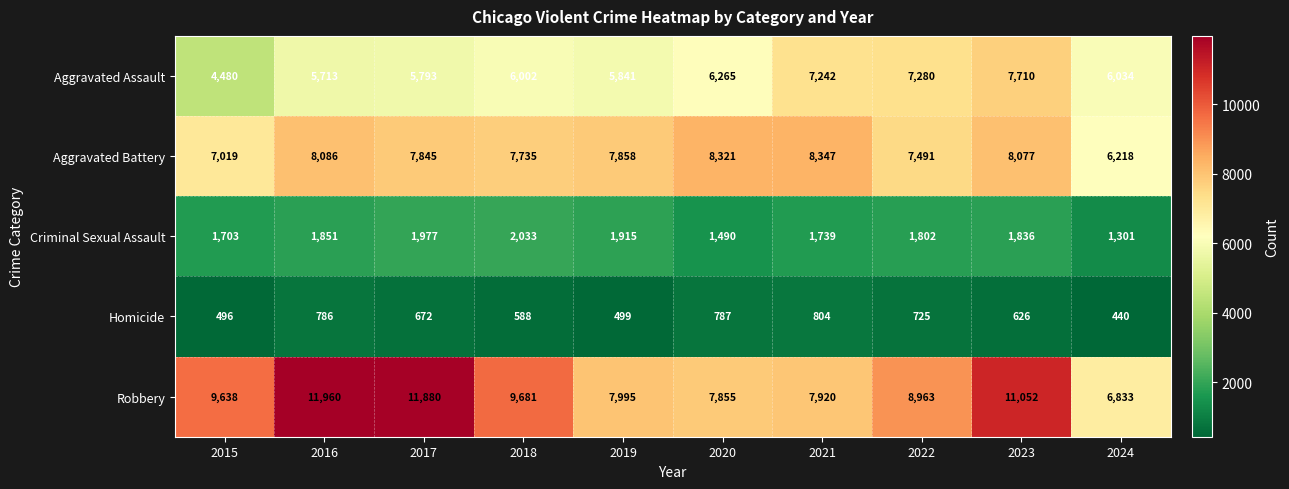

What is the smallest value displayed?

440